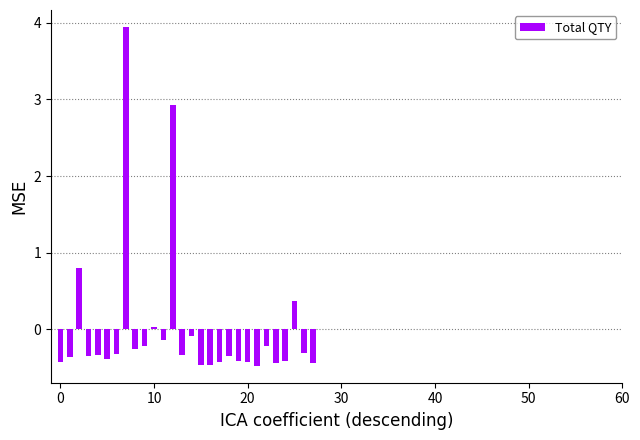

What is the greatest value displayed?

3.9